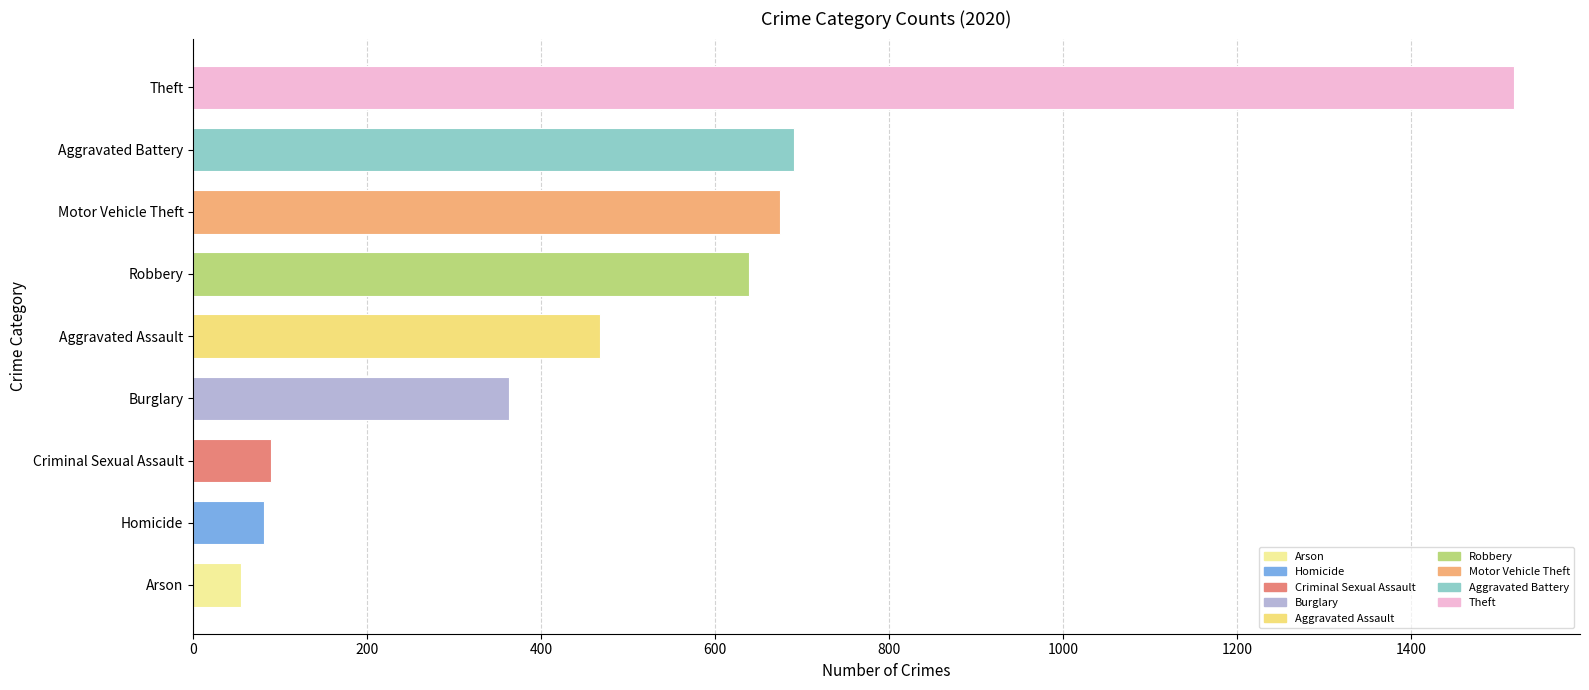

What is the greatest value displayed?

1518